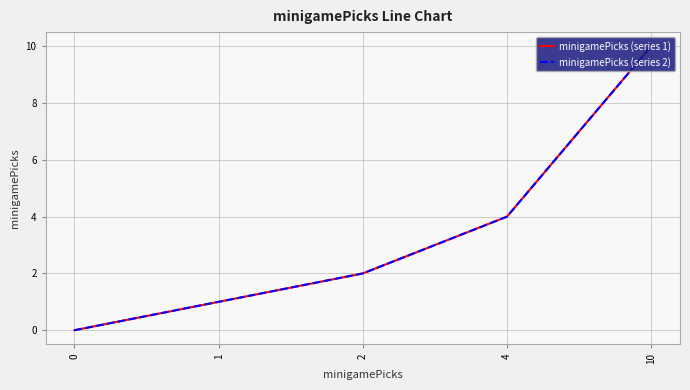

Is it true that minigamePicks (series 1) equals 6 at 4?

False